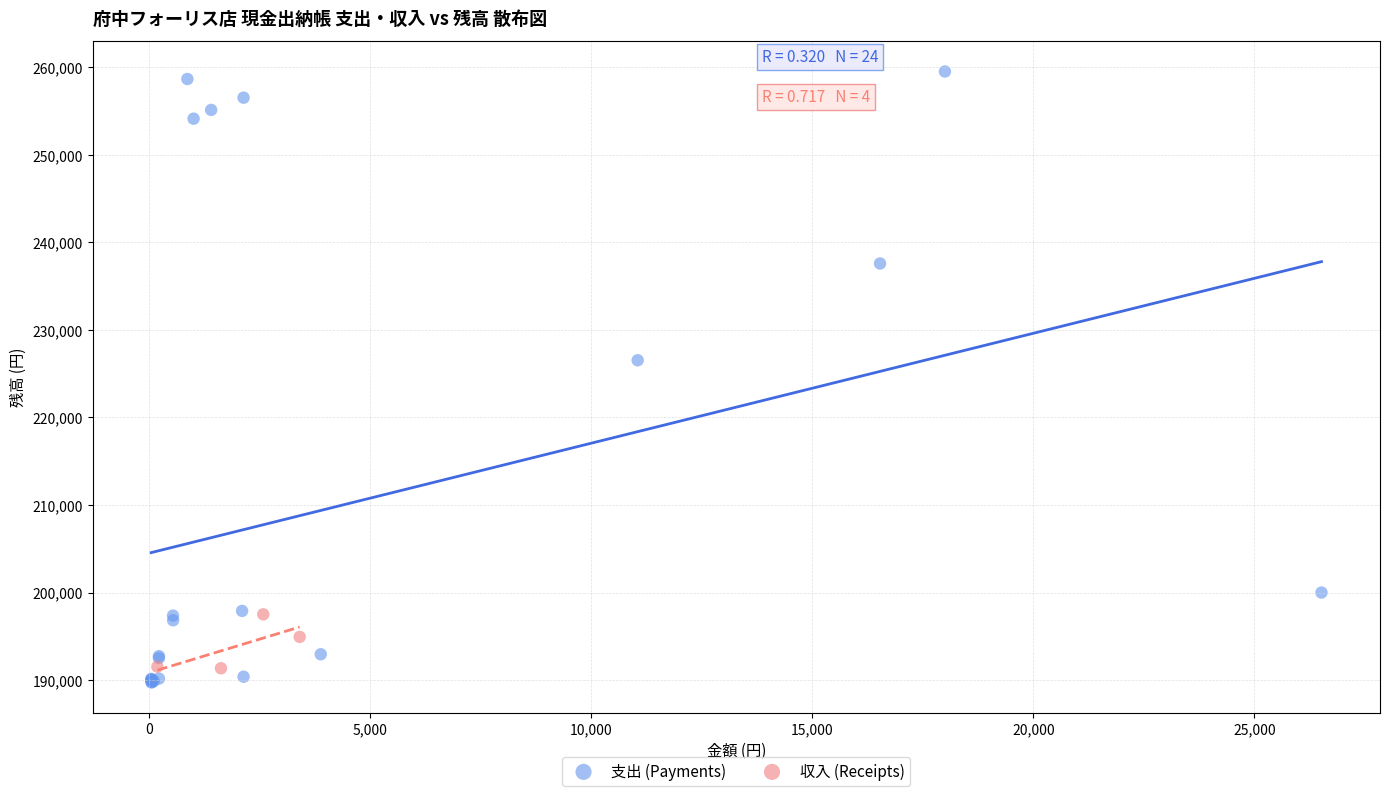

Which series has the widest spread of Y values?

支出 (Payments)